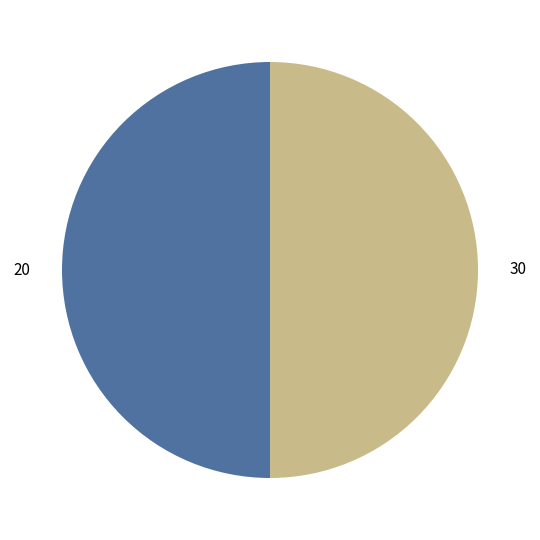

Approximately how many times larger is the value at 30 compared to 20?

1.0